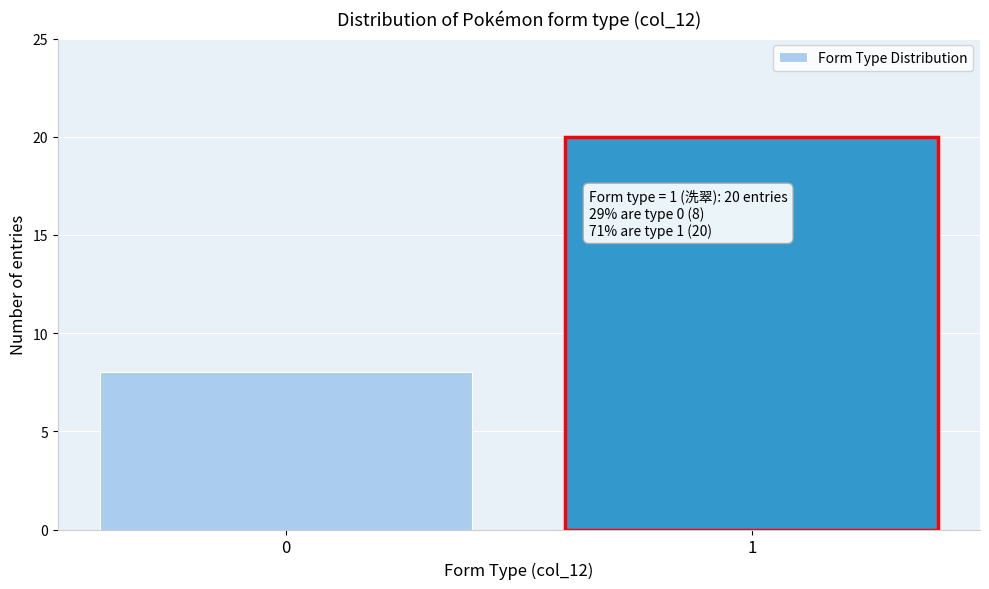

Reading left to right, extract all data points from this chart.

8	20